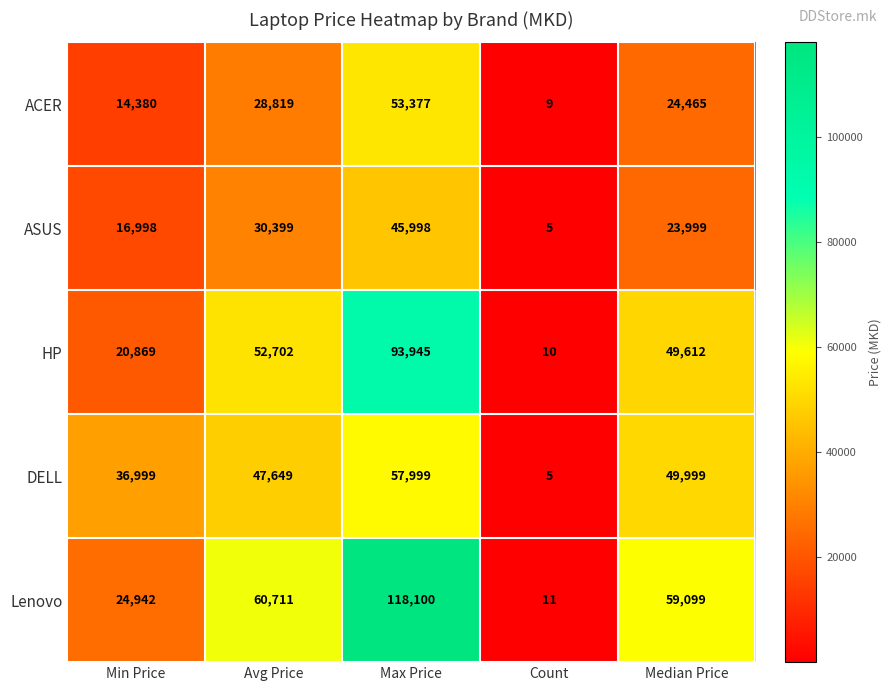

Which series has the largest range (max minus min)?

Lenovo